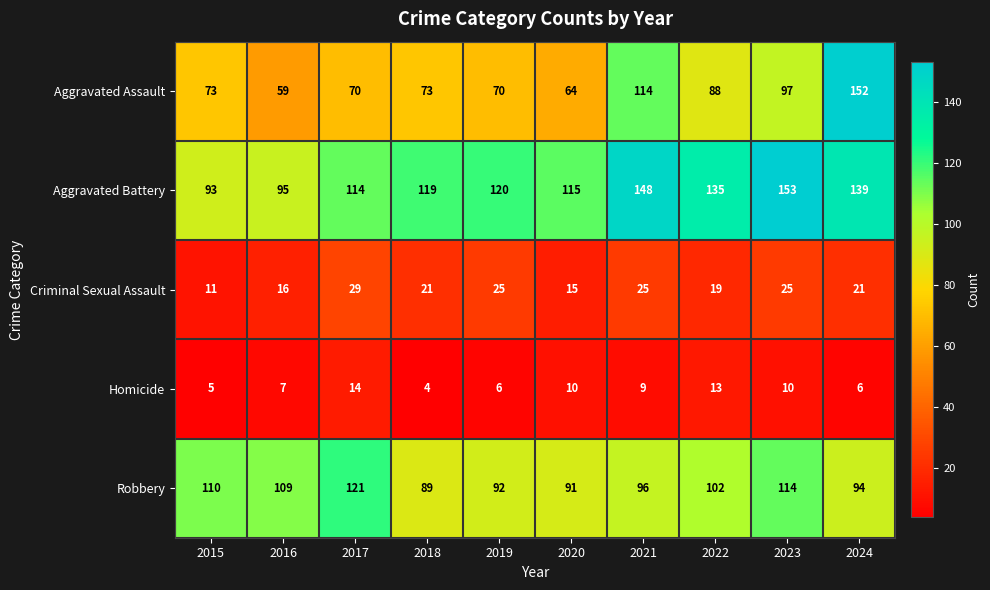

Count the number of categories in the chart.

10